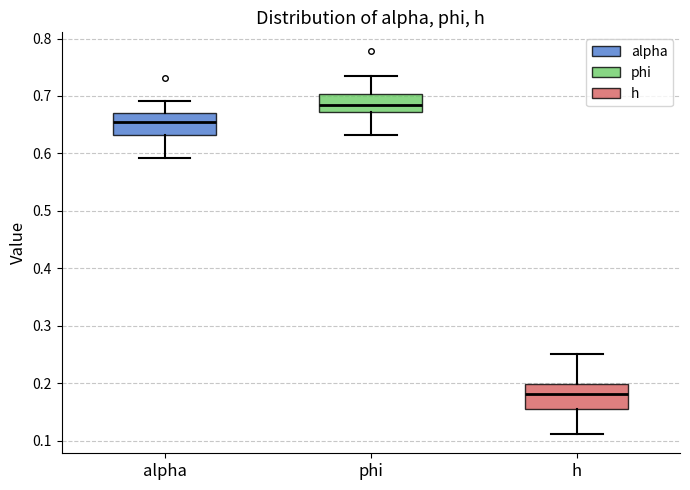

Reading left to right, transcribe this box plot: for each box, give where its median line is, the range the box spans, and where its two whiskers end, as read against the y-axis. The values are not printed on the chart, so give them approximately, as read against the axis.

alpha: median 0.65, box 0.63 to 0.67, whiskers 0.59 to 0.69
phi: median 0.68, box 0.67 to 0.70, whiskers 0.63 to 0.73
h: median 0.18, box 0.16 to 0.20, whiskers 0.11 to 0.25